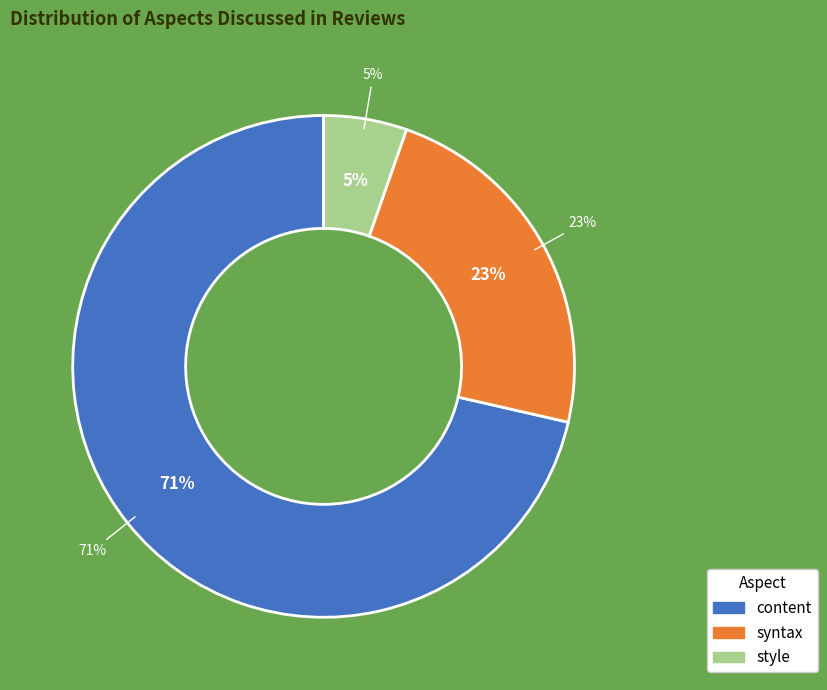

The content slice represents 66% of the pie. True or false?

False